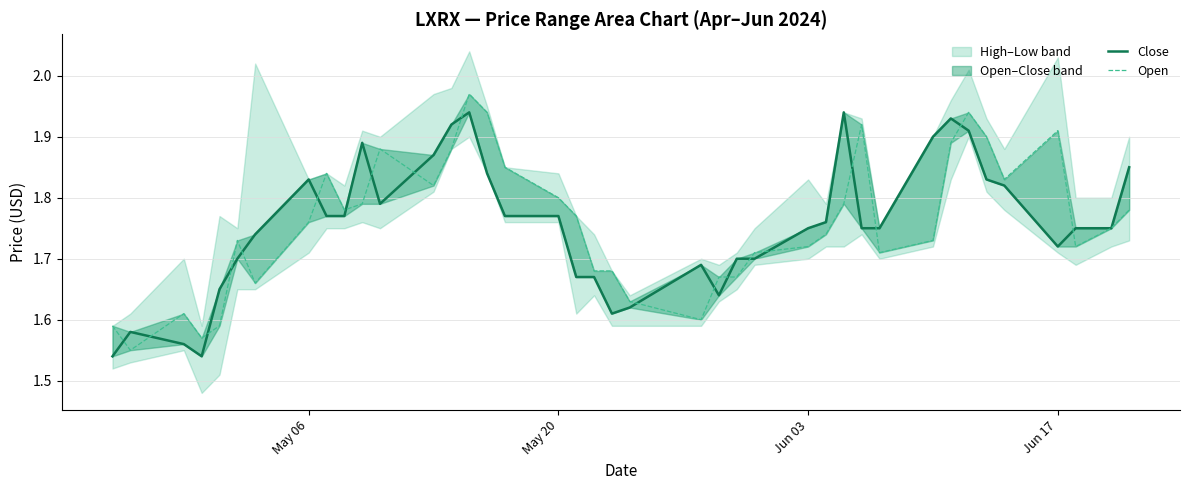

What is the smallest value displayed?

1.5